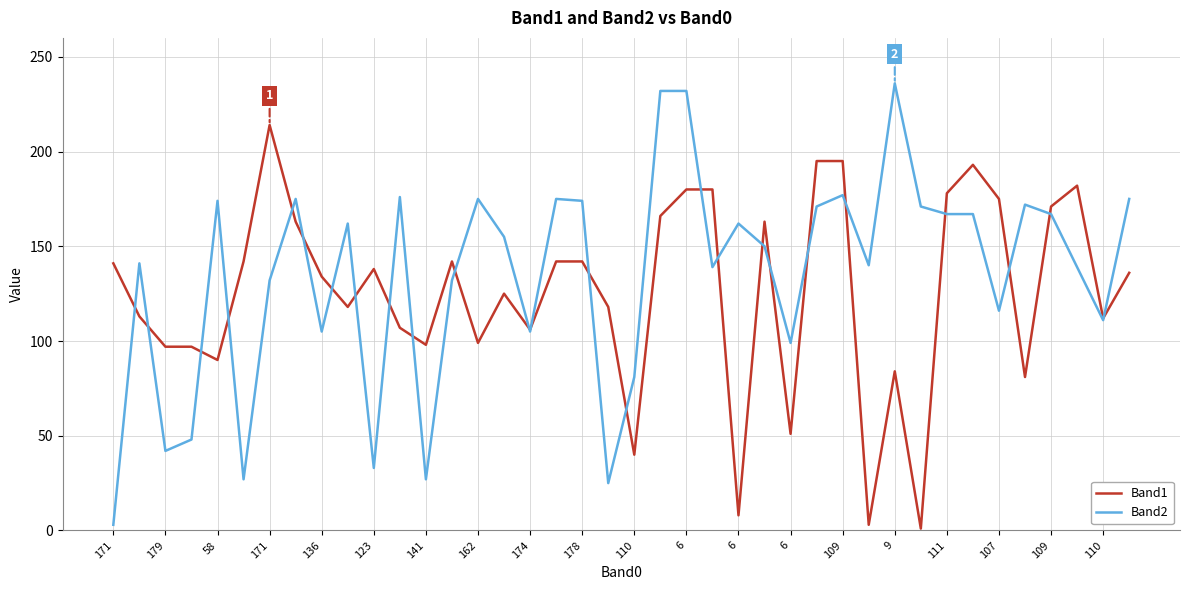

What is the maximum value shown in the chart?

236